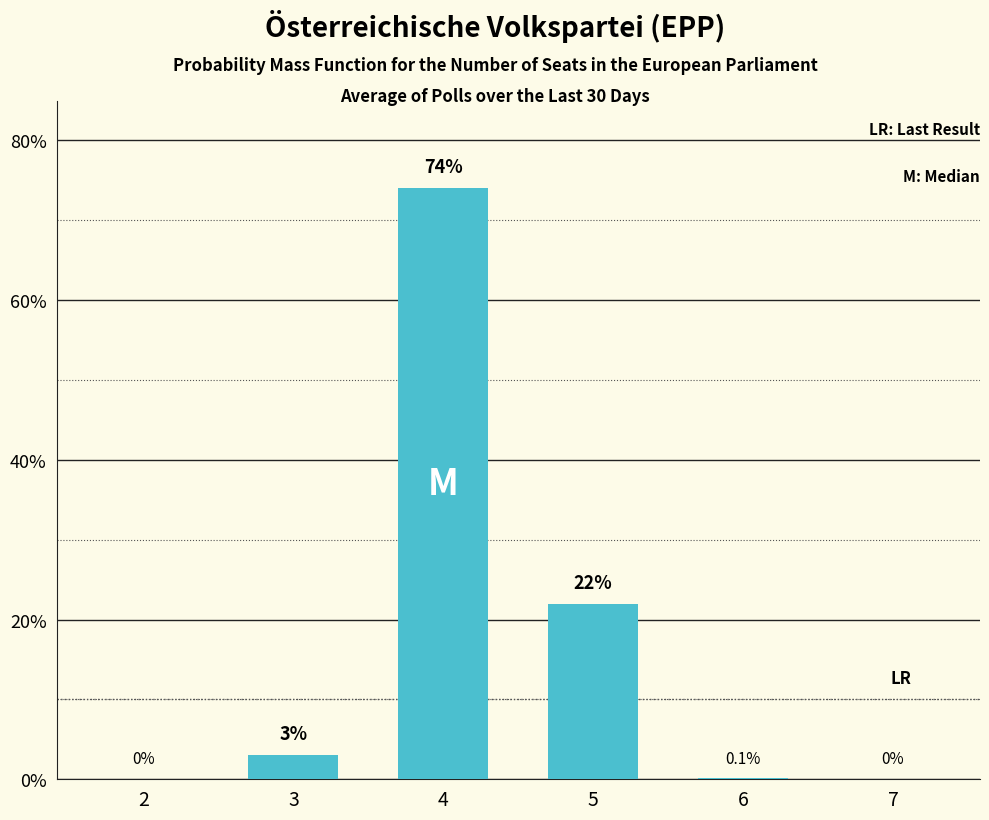

What value does the data have at 3?

3.0